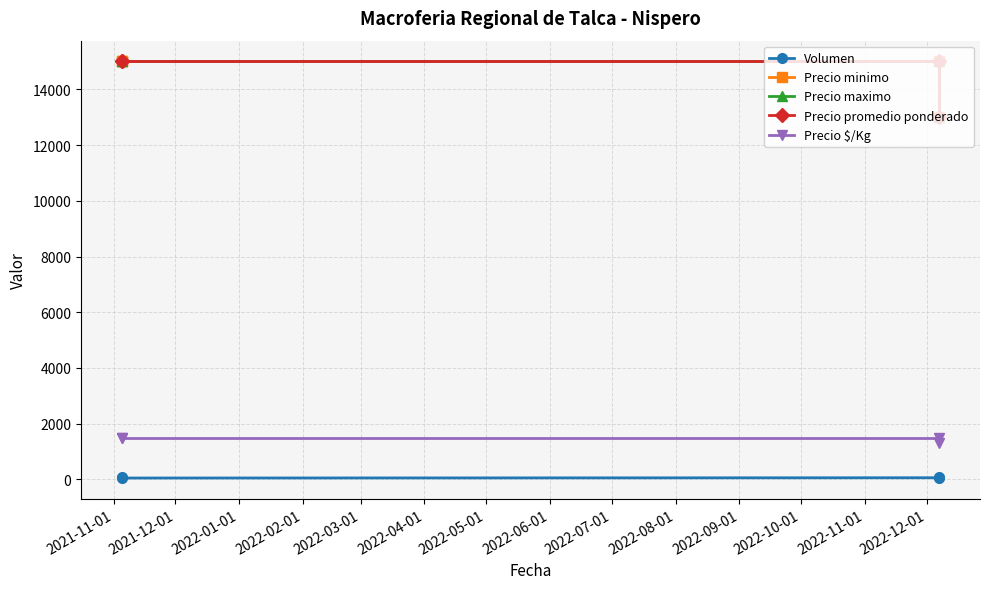

Between 2021-11-01 and 2021-12-01, which series saw the biggest shift?

Volumen